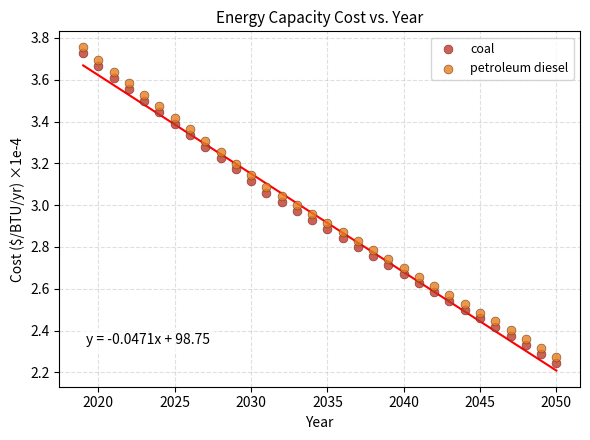

Across all data points, what is the range of Y values (max minus min)?

1.5